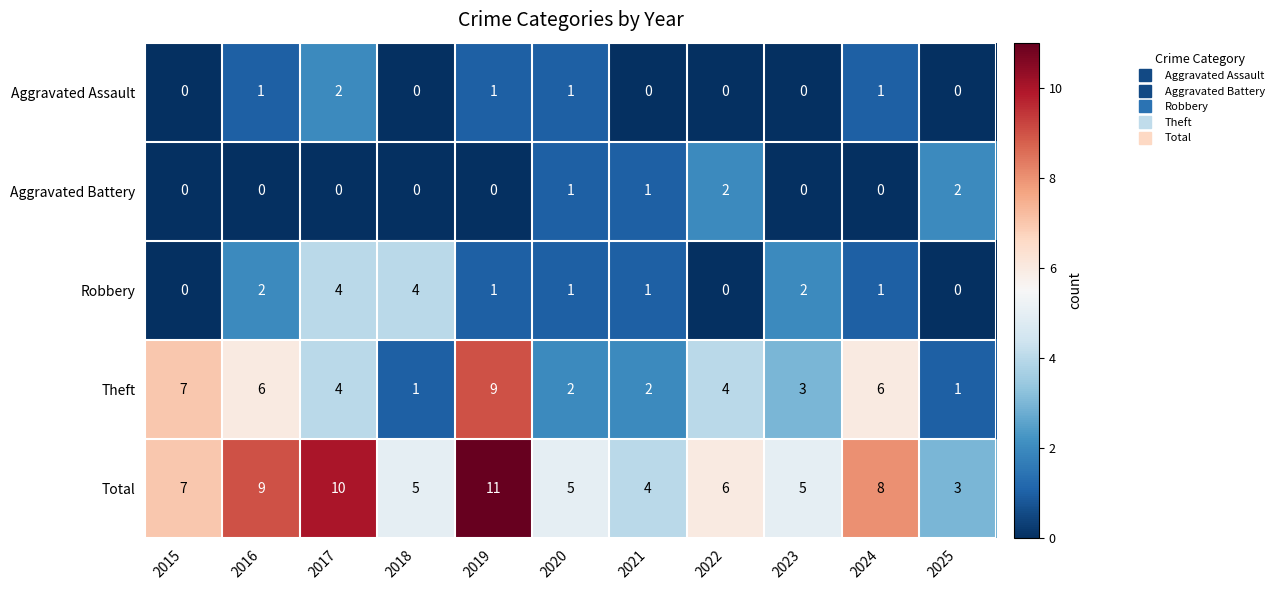

Count the Total values in the range 5 to 9.

7